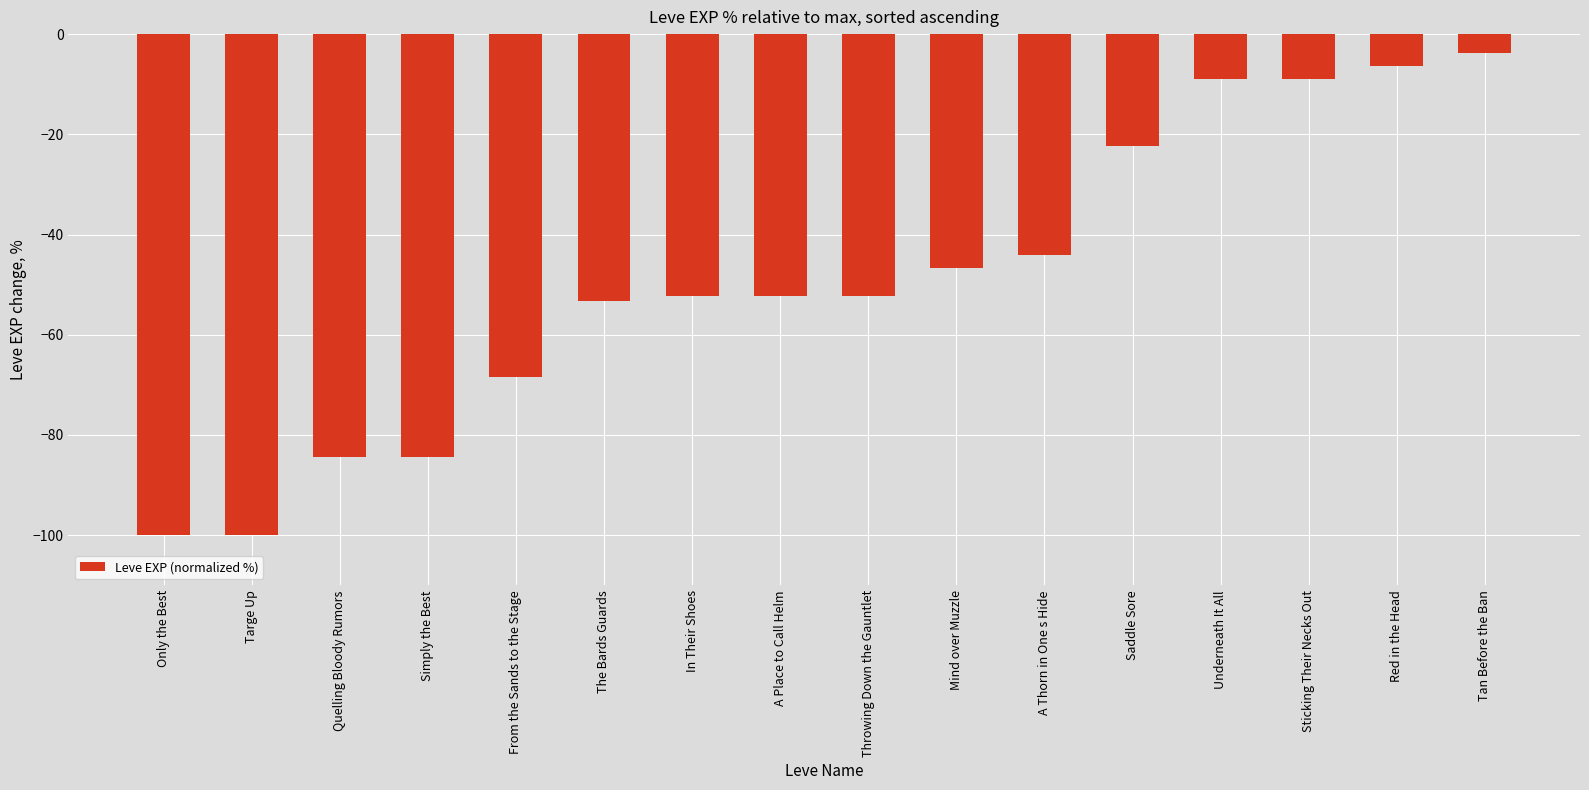

True or false: the data shows -6.3 at Red in the Head.

True